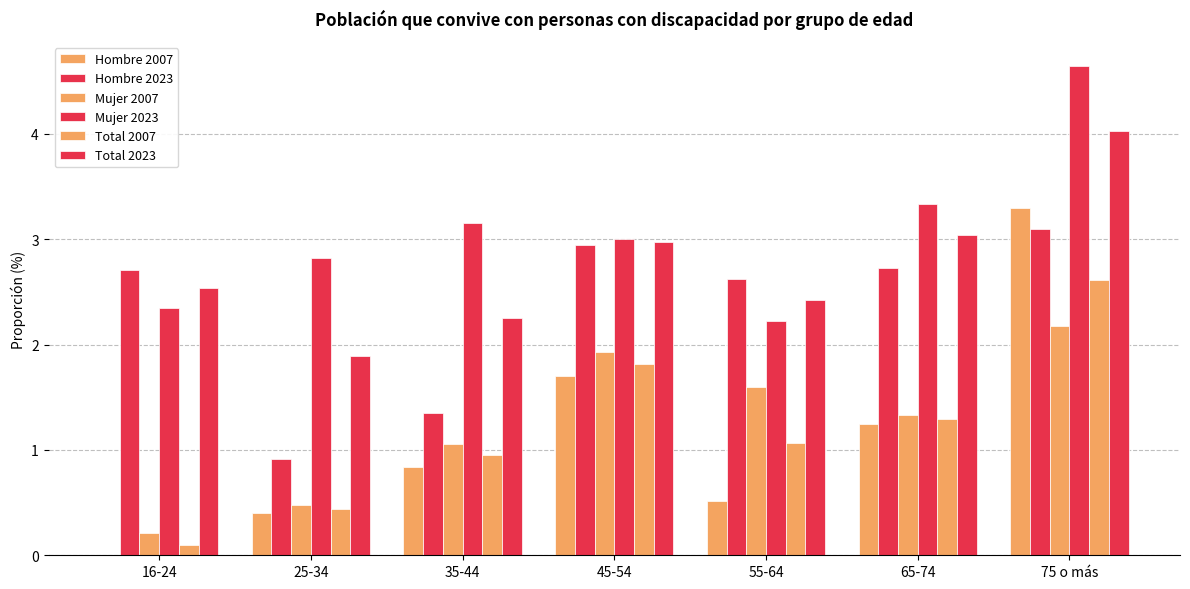

Count the number of categories in the chart.

7